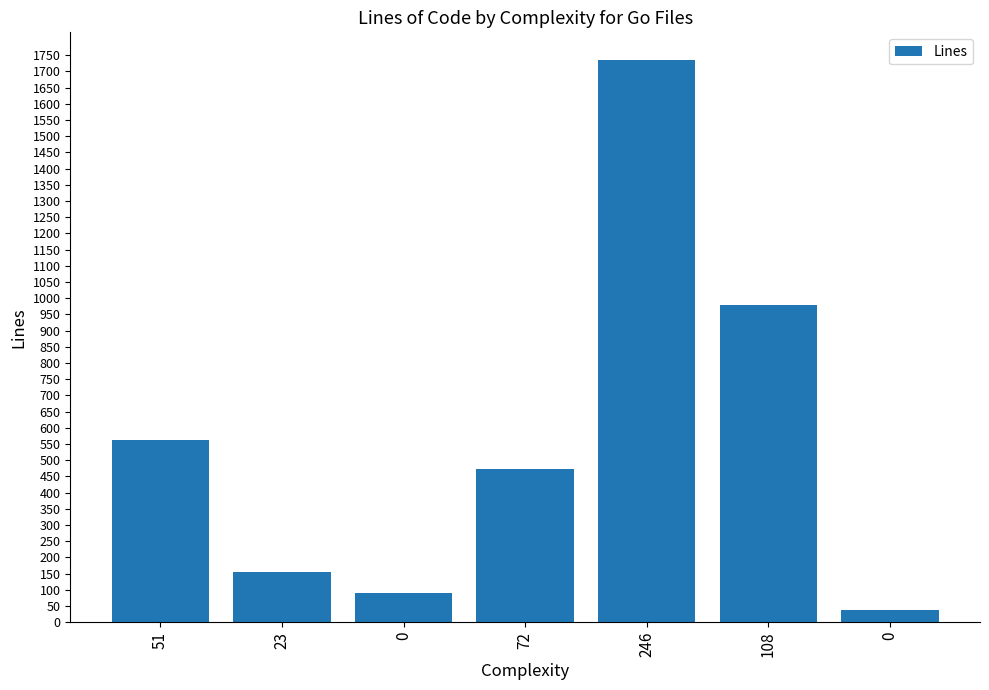

What is the minimum value shown in the chart?

36